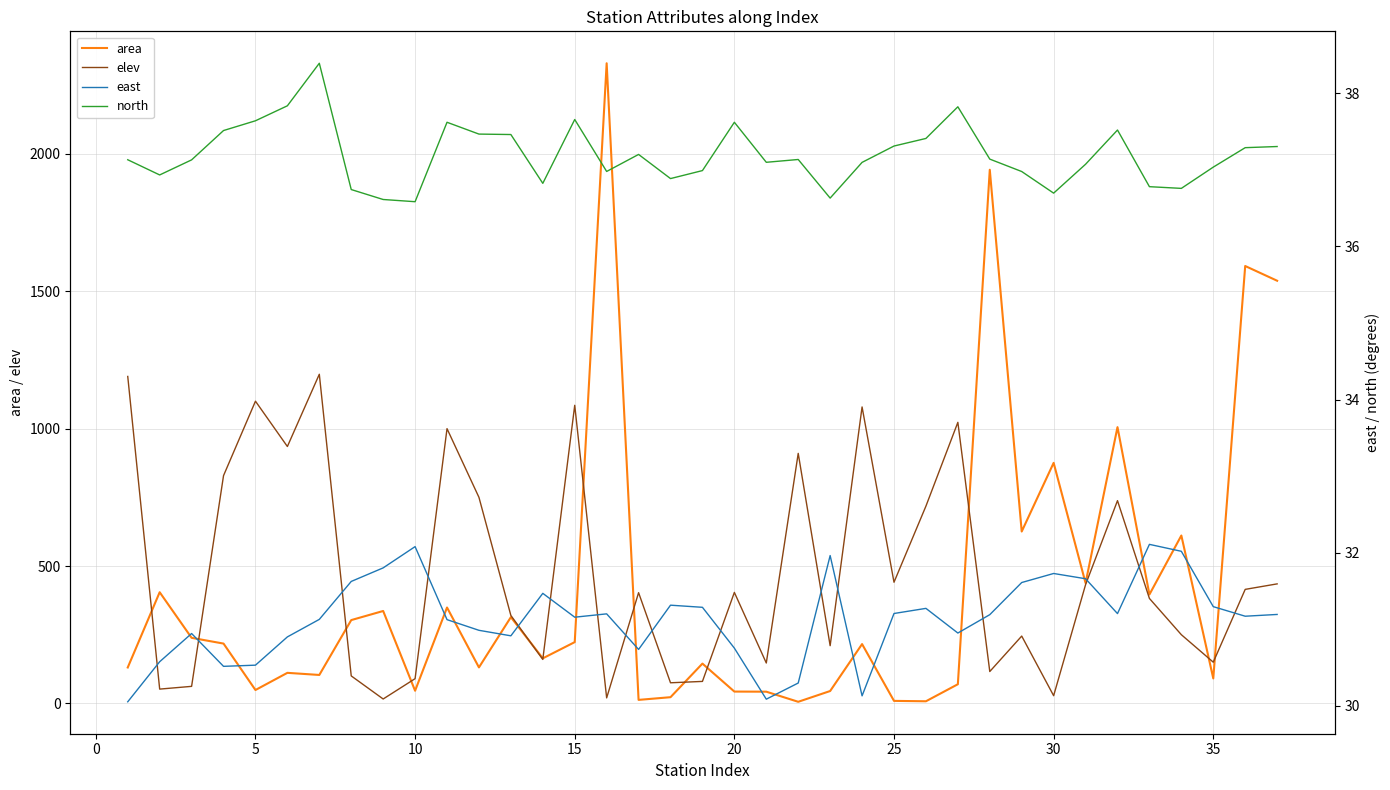

Which series has the largest total across all categories?

elev